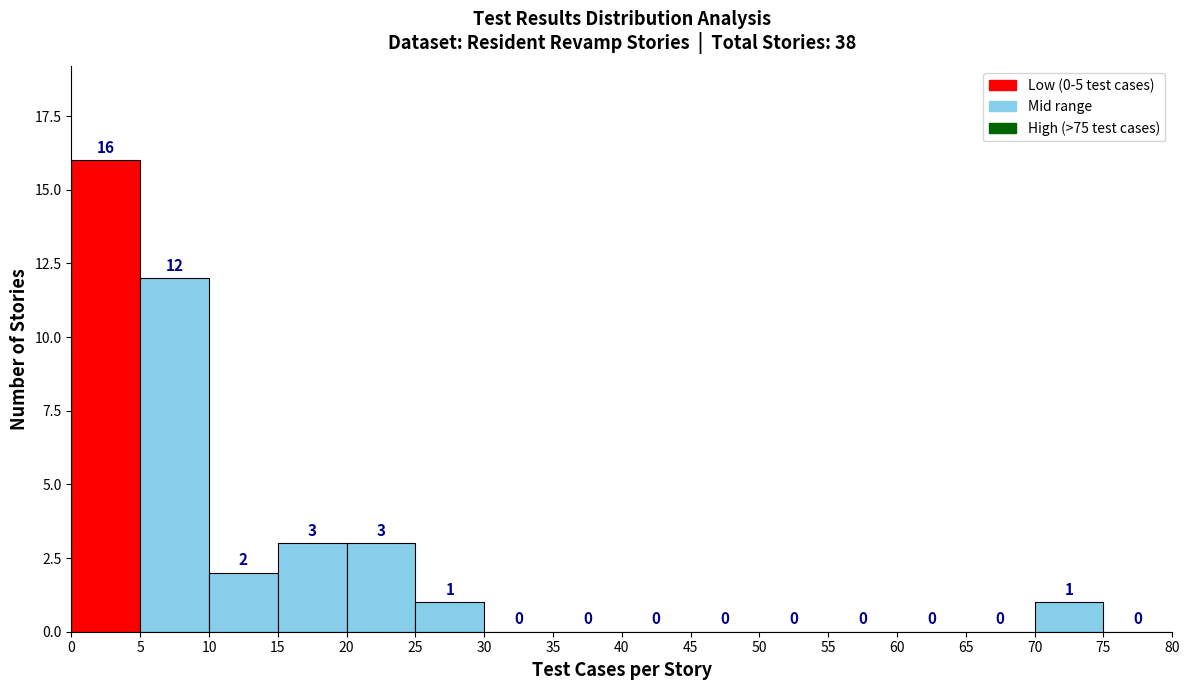

Which range on the x-axis has the tallest bar?

0 to 5